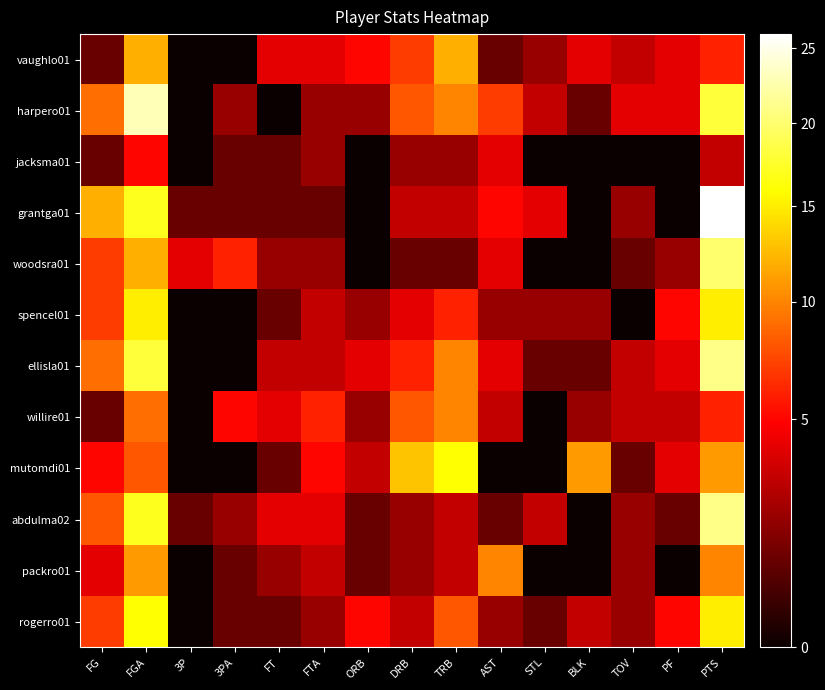

At TOV, list the series in order from smallest to largest.

jacksma01, spencel01, woodsra01, mutomdi01, grantga01, abdulma02, packro01, rogerro01, vaughlo01, ellisla01, willire01, harpero01